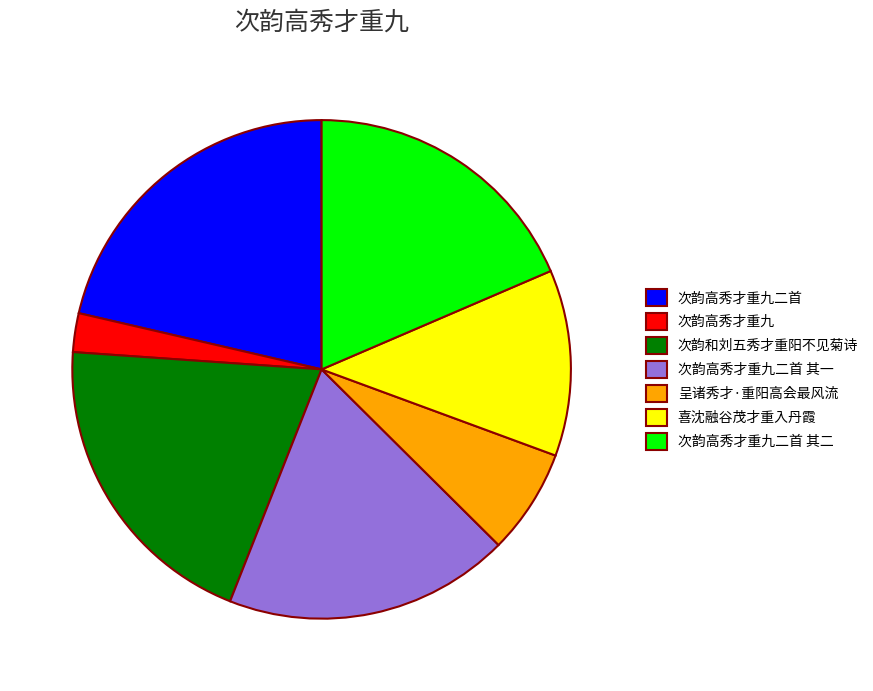

Does 呈诸秀才·重阳高会最风流 represent more than half of the total?

No